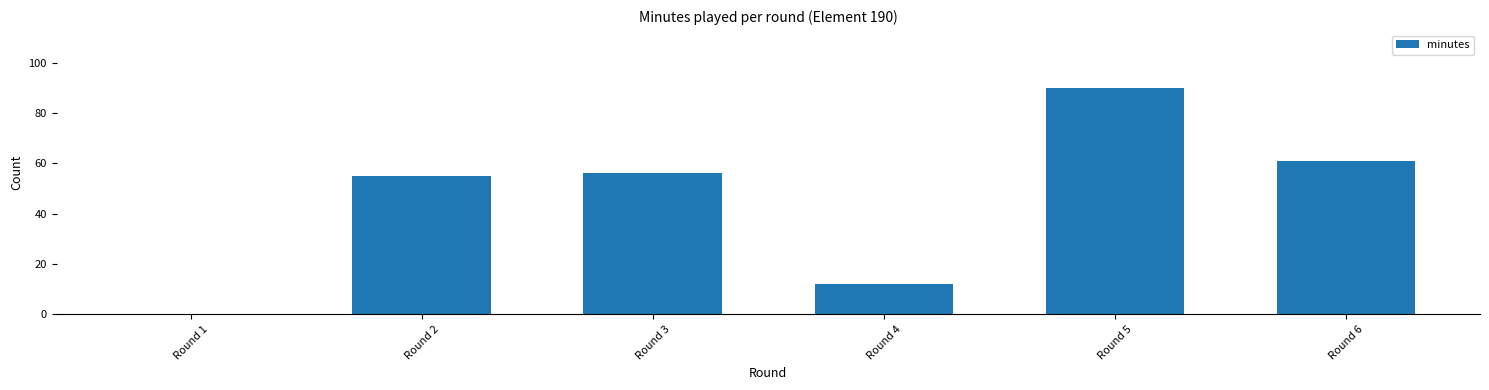

What is the greatest value displayed?

90